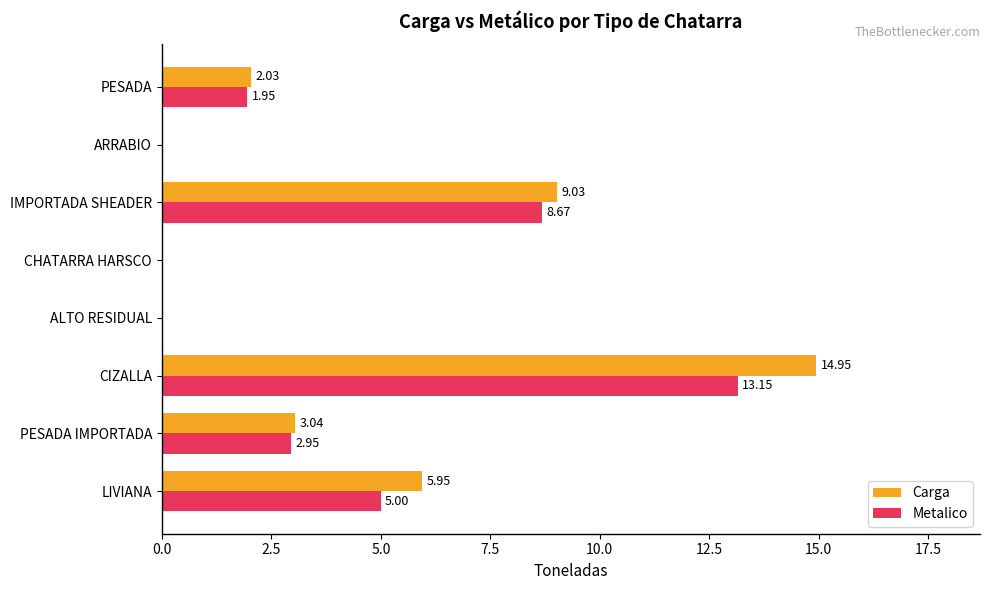

Which series has the largest total across all categories?

Carga